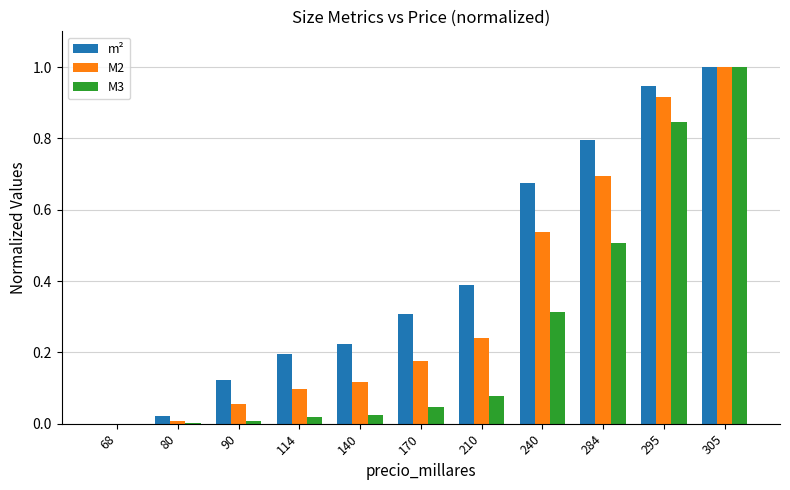

How many groups of bars are there?

11